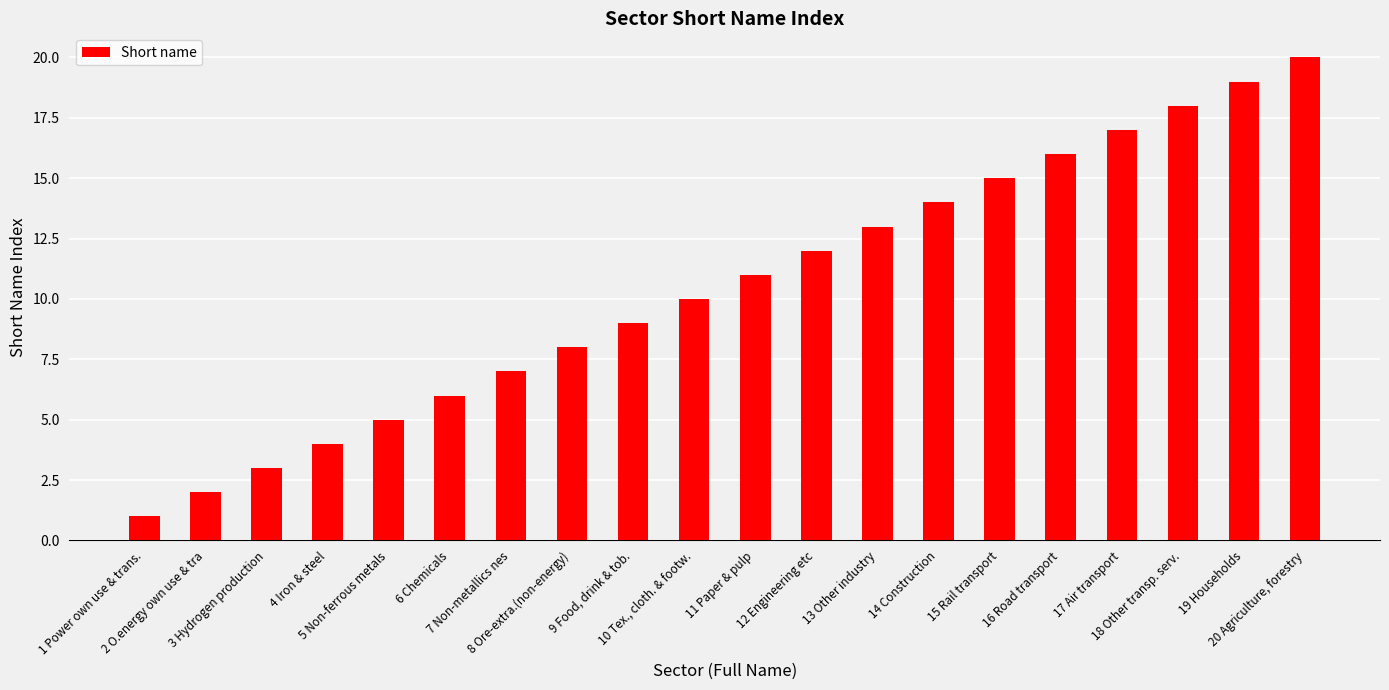

How many bars are there in total?

20